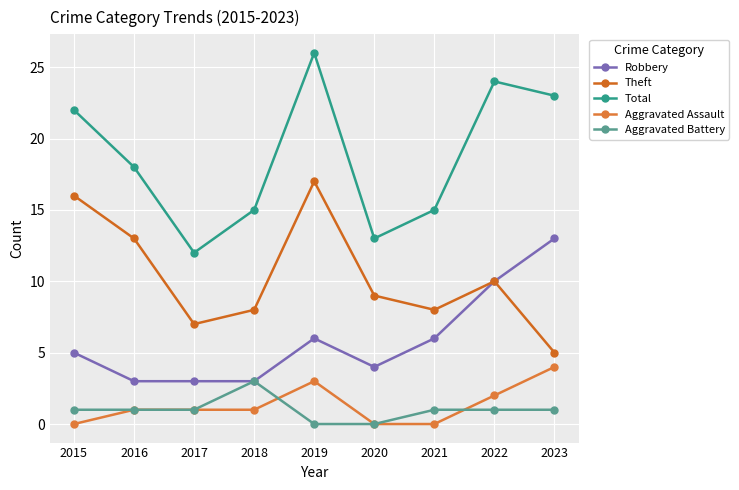

Count the number of categories in the chart.

9